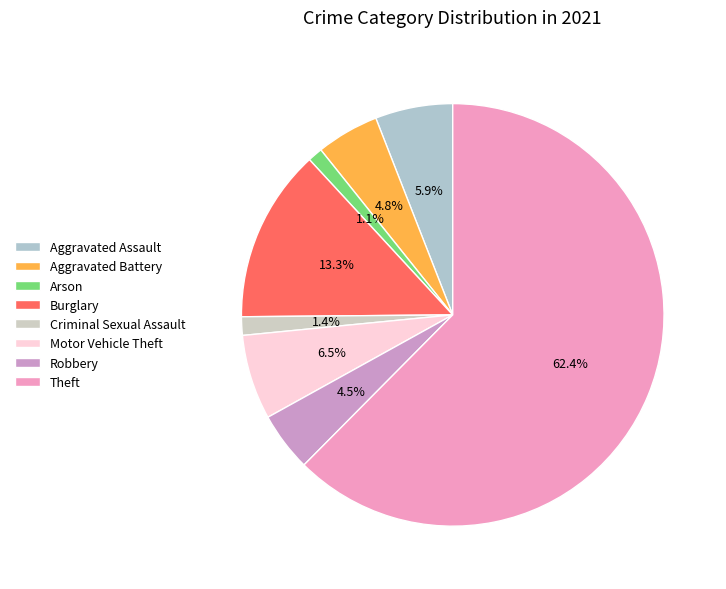

True or false: Motor Vehicle Theft accounts for 6% of the total.

True